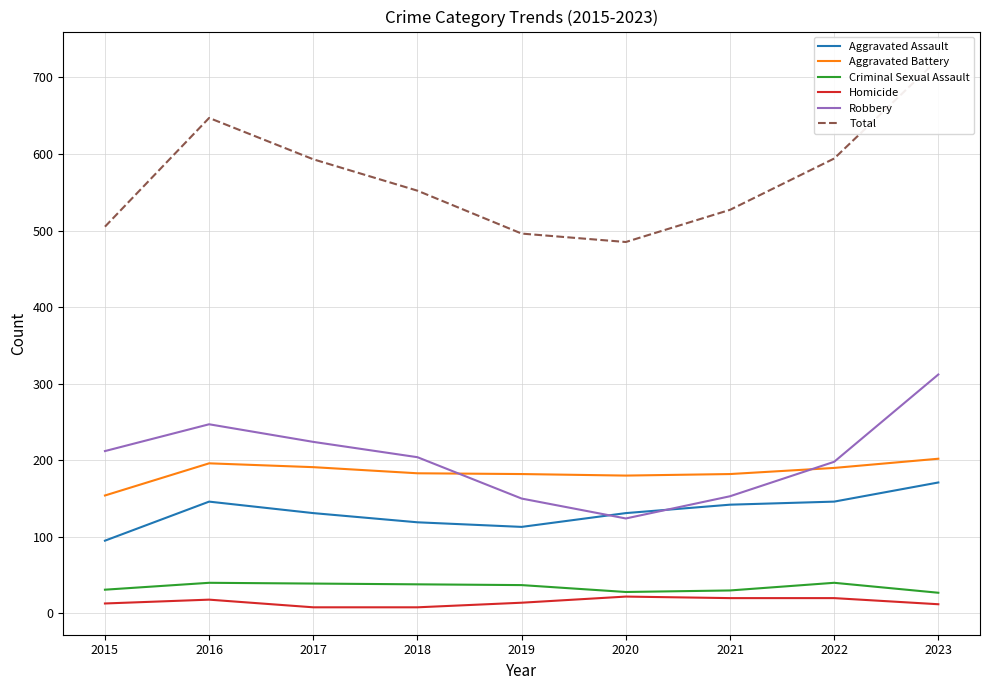

At which label does Robbery reach its peak?

2023